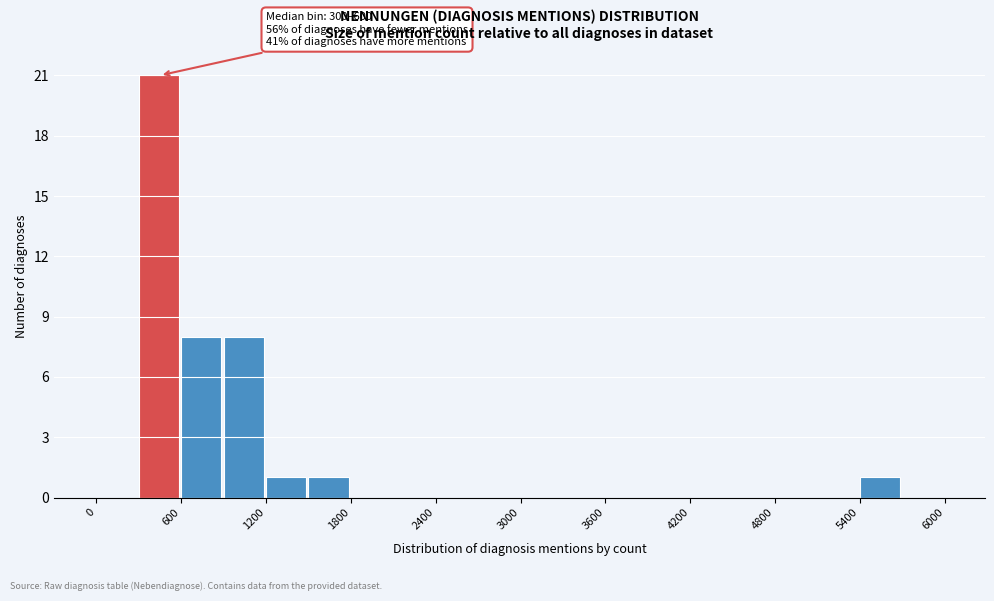

Around what value on the x-axis is the tallest bar? Give the approximate position of its centre, as read against the axis.

400